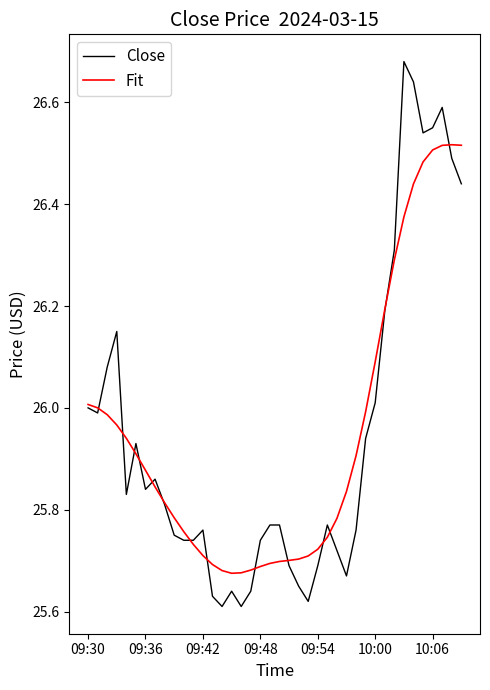

List the series in order of their peak value, highest first.

Close, Fit